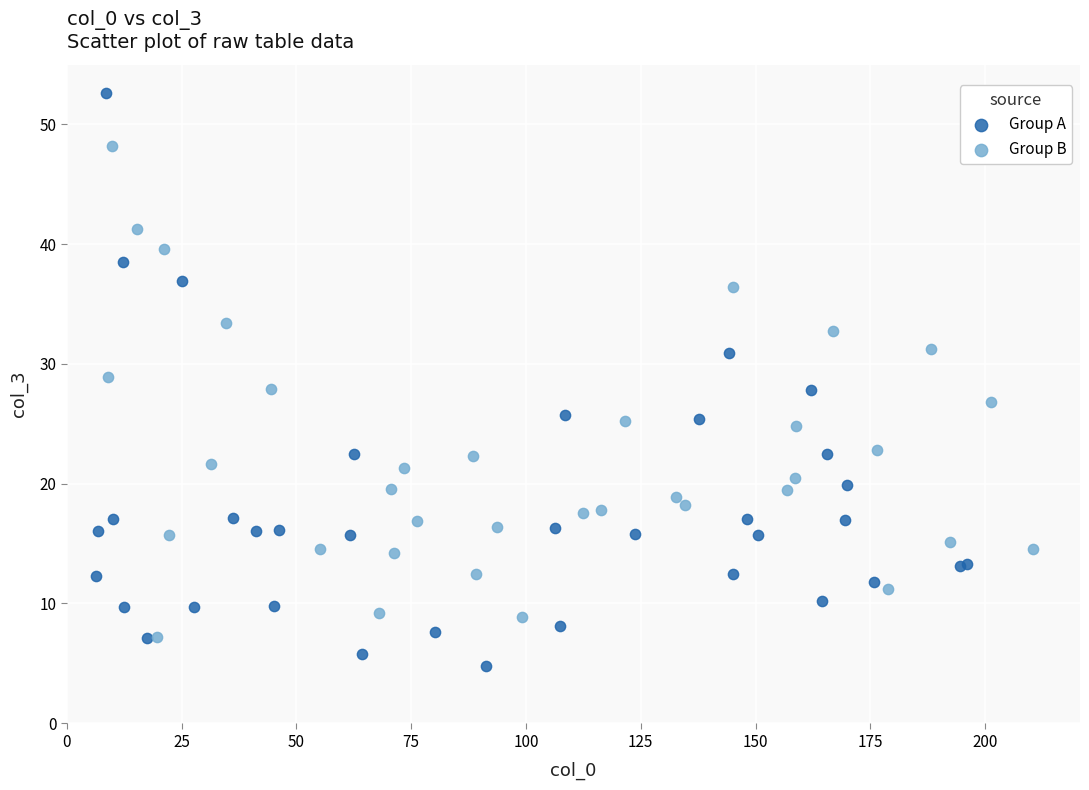

Which series has the widest spread of Y values?

Group A